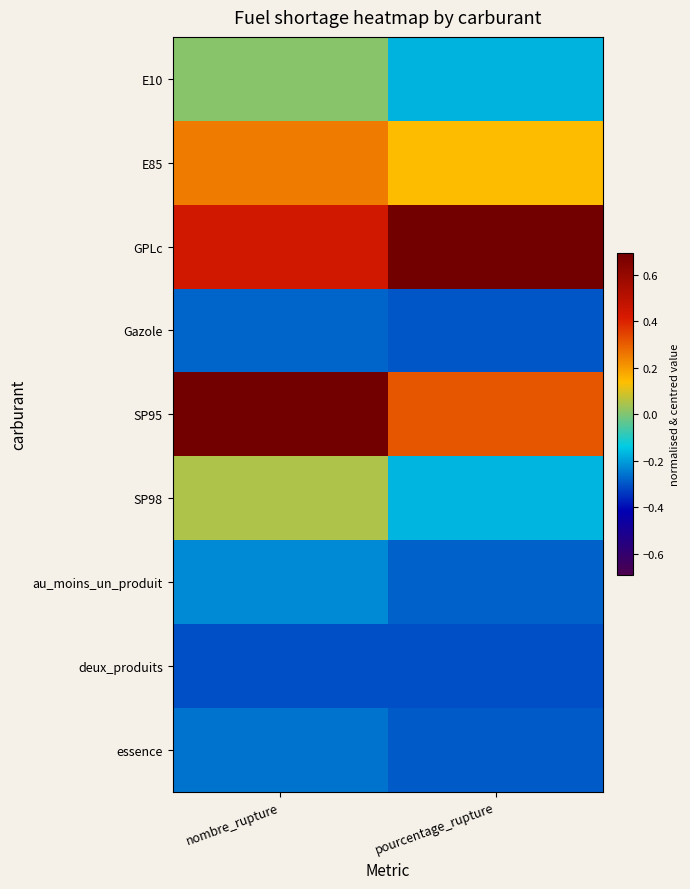

Which series has the widest spread of values?

SP95